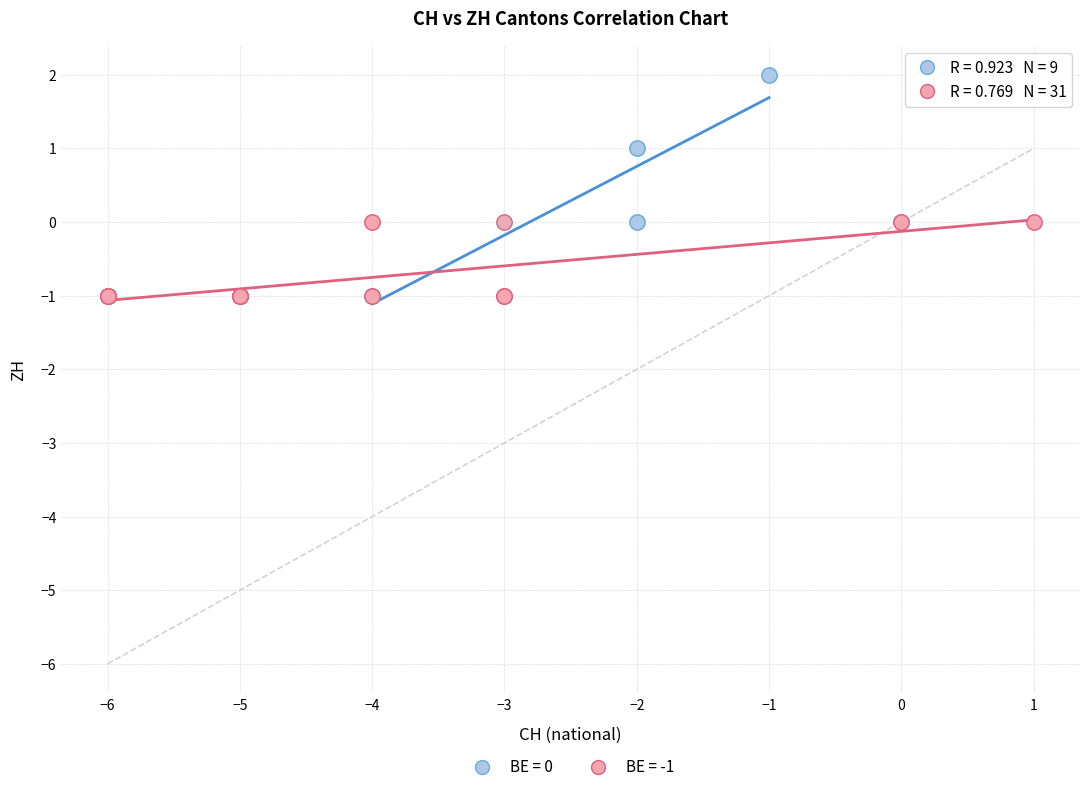

Which series has the widest spread of Y values?

BE = 0